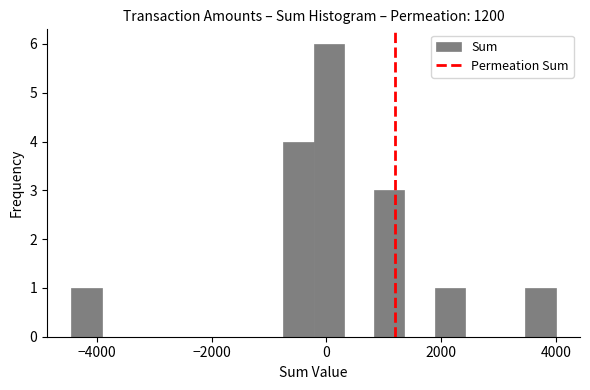

Read against the x-axis, roughly where is the centre of the tallest bar?

0